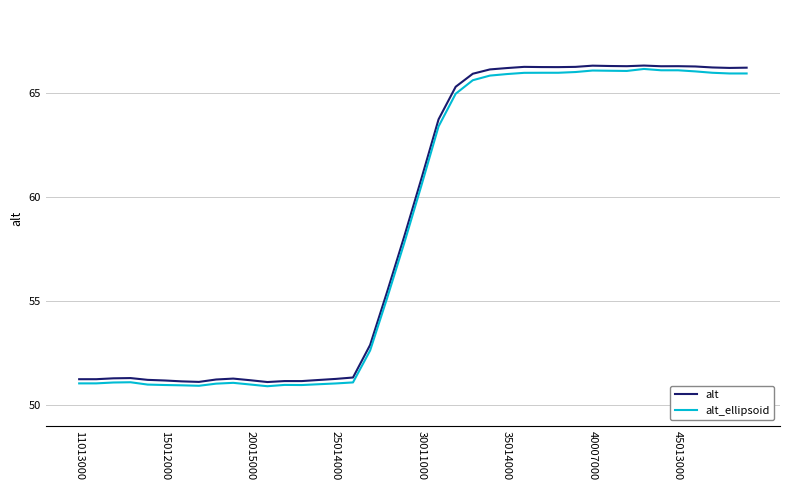

What is the lowest value of the alt series?

51.1